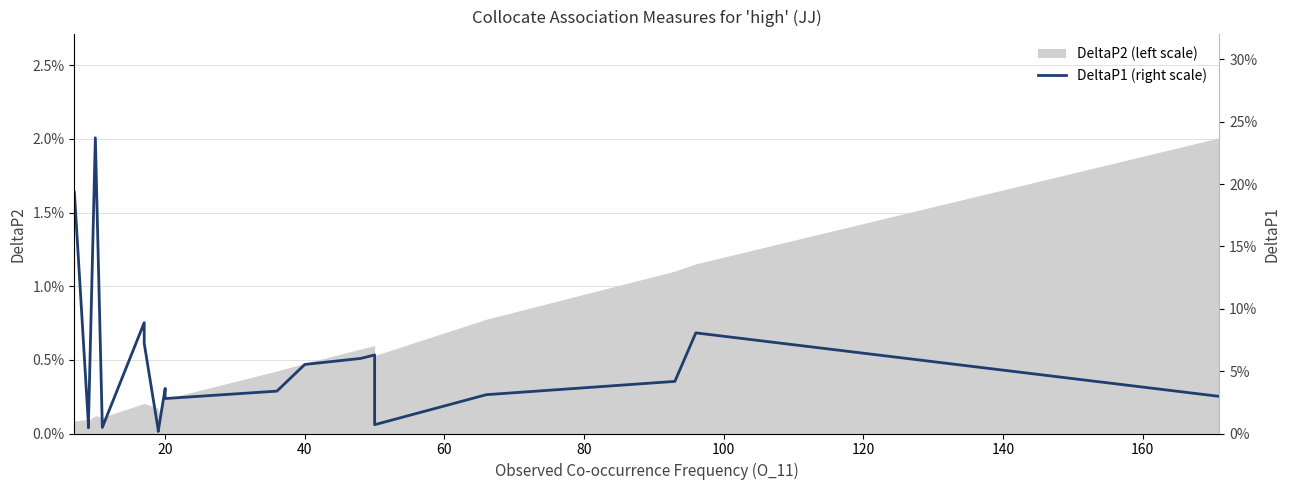

How many interior local peaks (higher than both neighbors) does the data have?

5